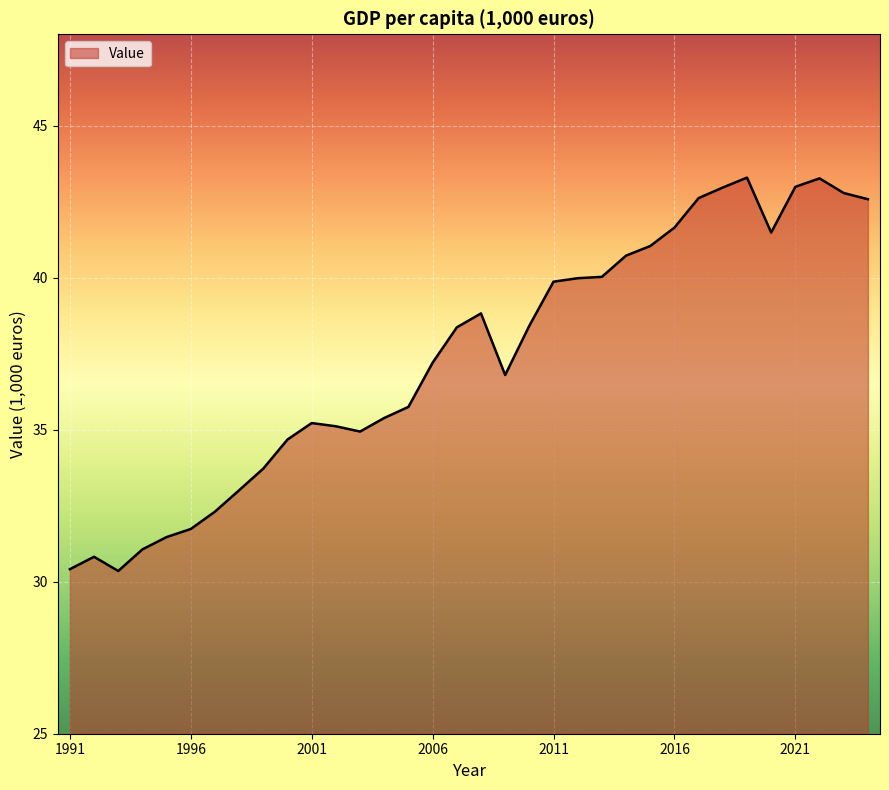

What is the difference between the maximum and minimum values?

12.9